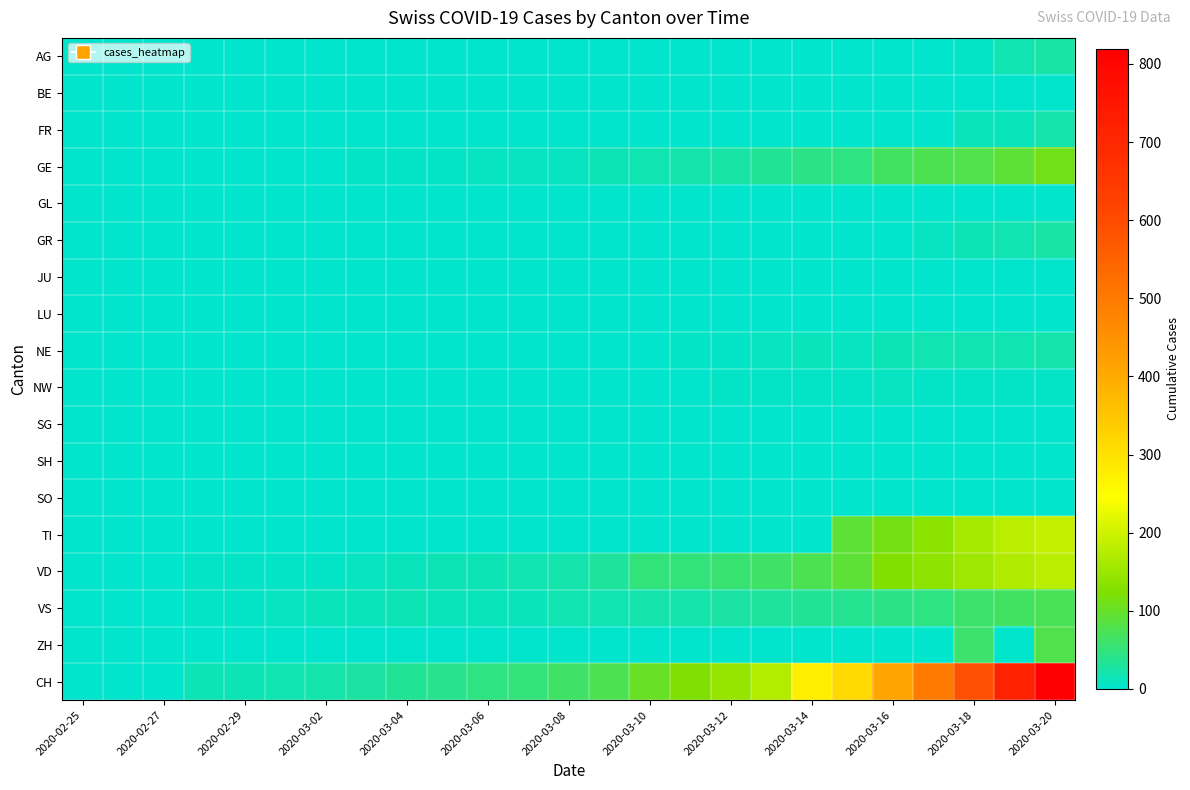

How many data points does each series have?

25